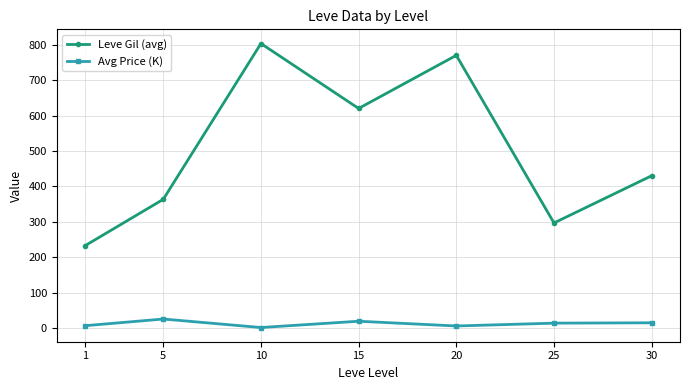

Where is Leve Gil (avg) nearest to the value 517?

30